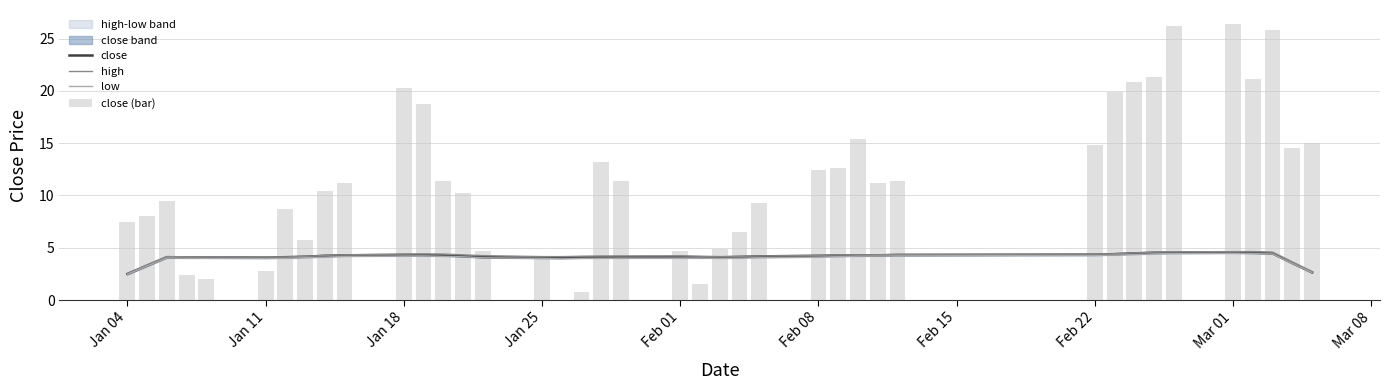

Which series has the largest total across all categories?

close (bar)